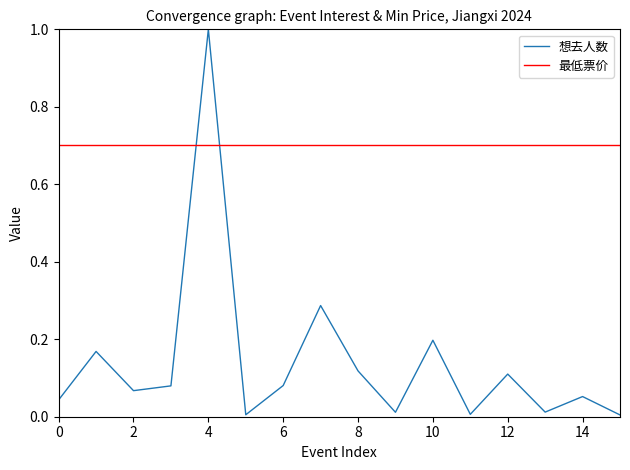

Is it true that 想去人数 equals 1.0 at 4?

True